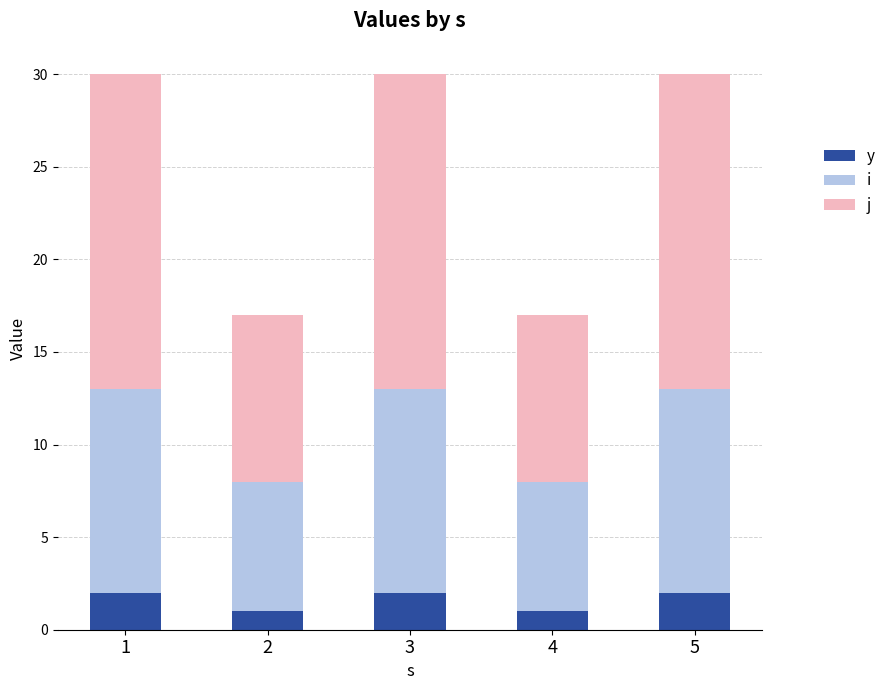

What is the total value across all series at 4?

17